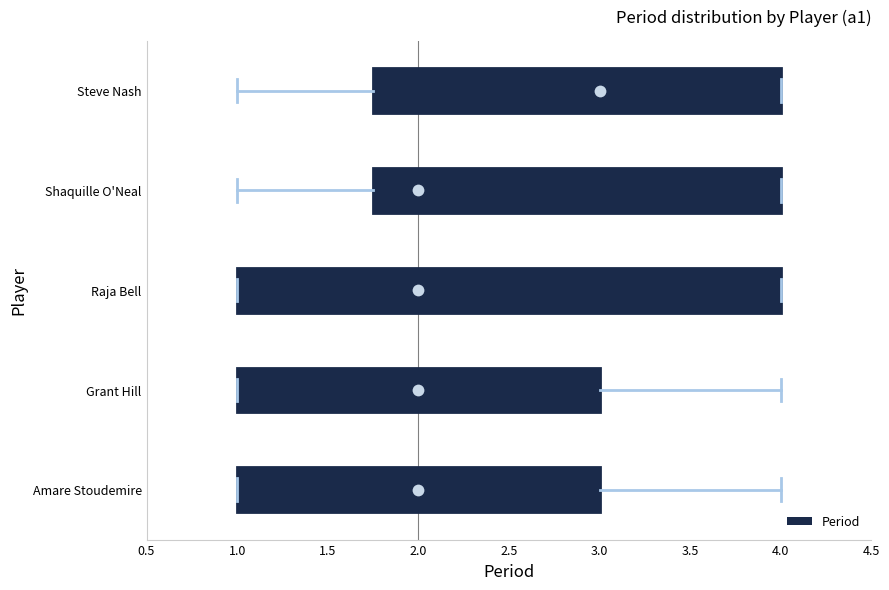

Reading bottom to top, read every box against the x-axis: the position of its median line, the range the box covers, and the ends of its whiskers. The values are not printed on the chart, so give them approximately, as read against the axis.

Amare Stoudemire: median 2.00, box 1.00 to 3.00, whiskers 1.00 to 4.00
Grant Hill: median 2.00, box 1.00 to 3.00, whiskers 1.00 to 4.00
Raja Bell: median 2.00, box 1.00 to 4.00, whiskers 1.00 to 4.00
Shaquille O'Neal: median 2.00, box 1.75 to 4.00, whiskers 1.00 to 4.00
Steve Nash: median 3.00, box 1.75 to 4.00, whiskers 1.00 to 4.00